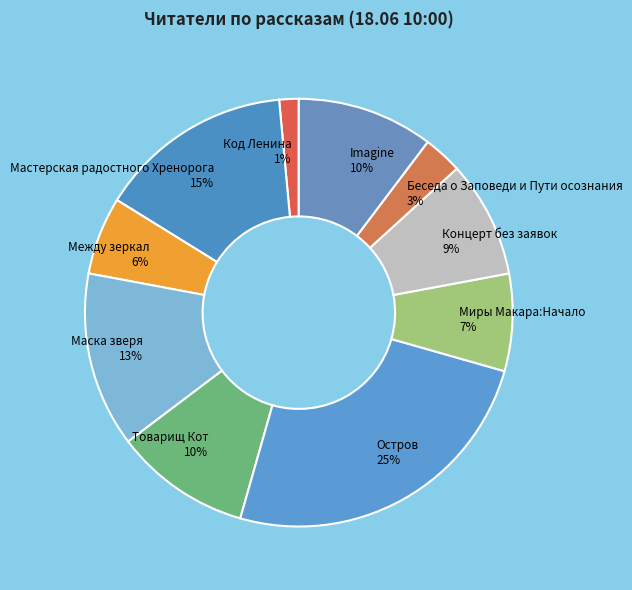

Does Маска зверя represent more than half of the total?

No